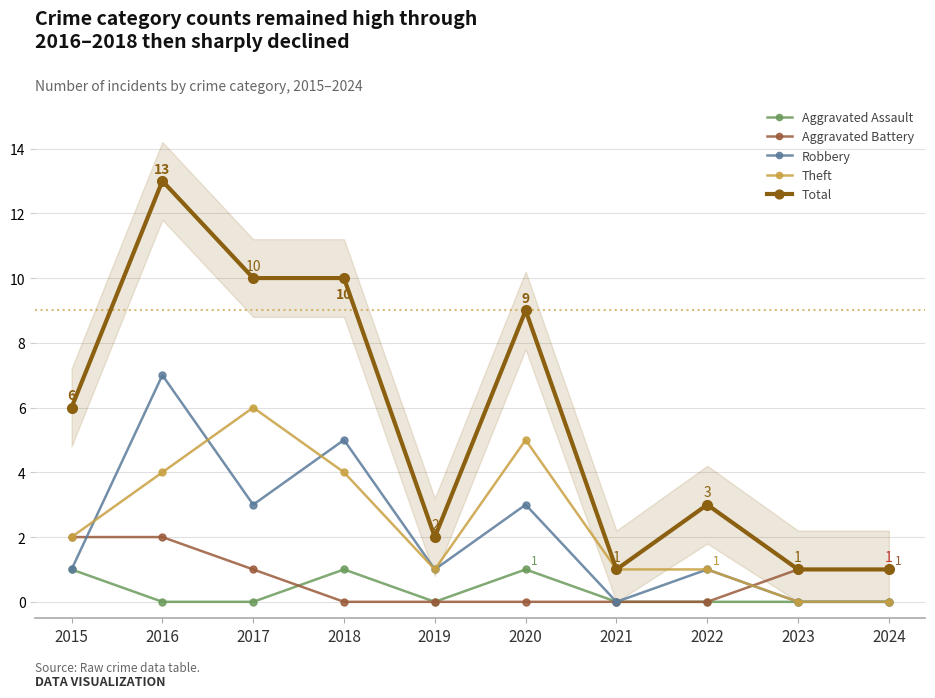

Which series ends up on top after the final intersection of Theft and Aggravated Battery?

Aggravated Battery